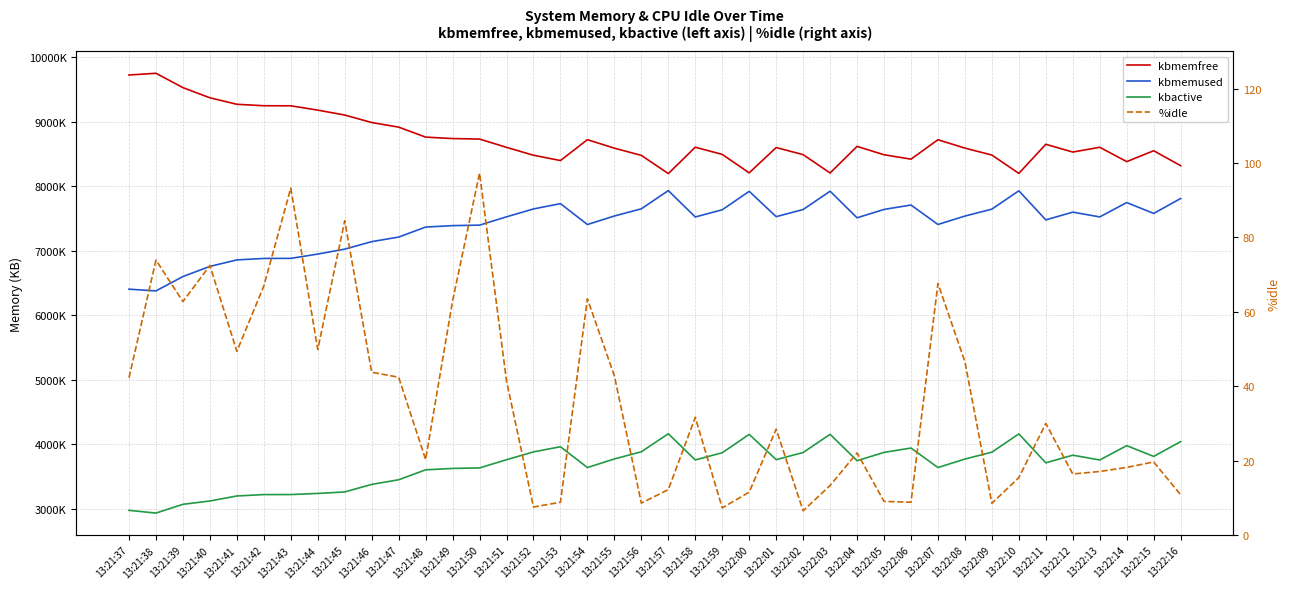

Rank the series at 13:21:54 from lowest to highest value.

%idle, kbactive, kbmemused, kbmemfree